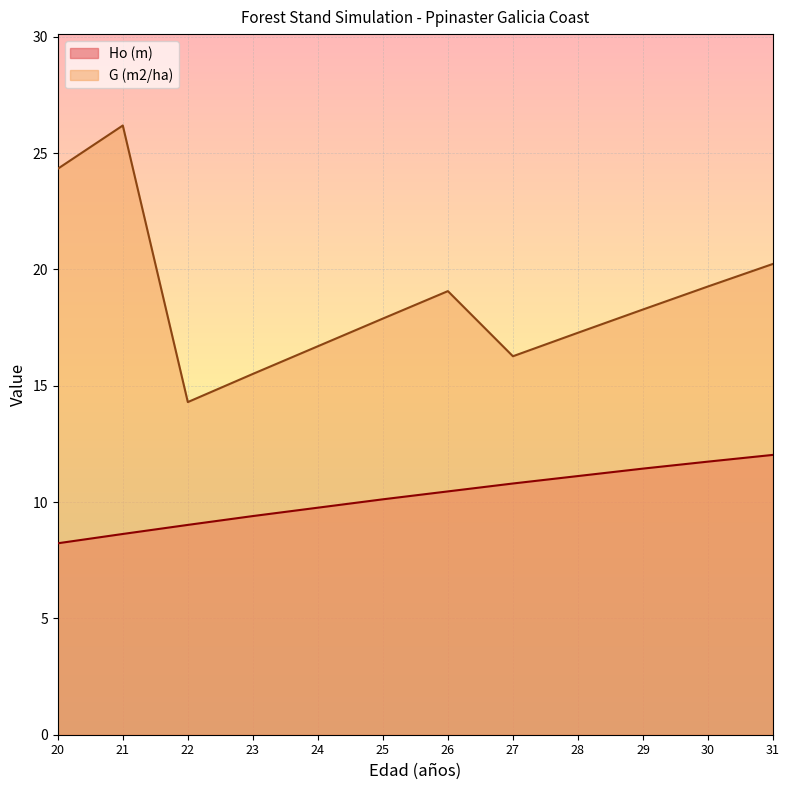

At which category does G (m2/ha) reach its first local valley?

22